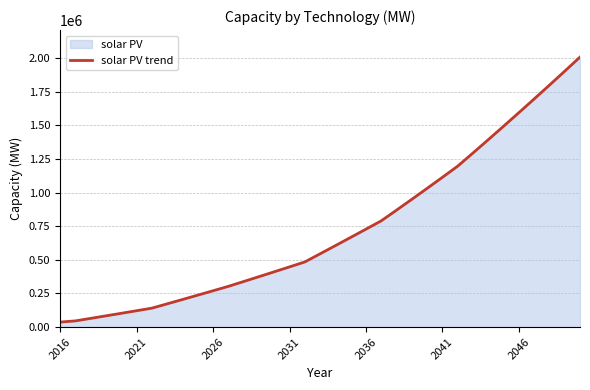

How many data points are above 544628?

18